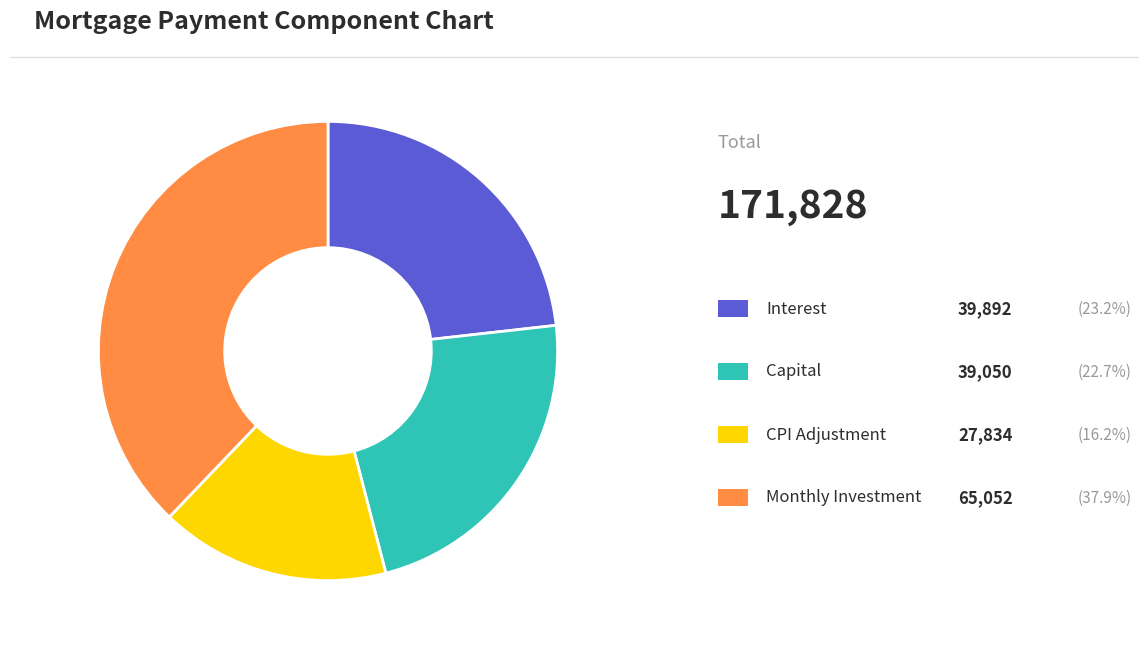

Does any single category account for the majority?

No